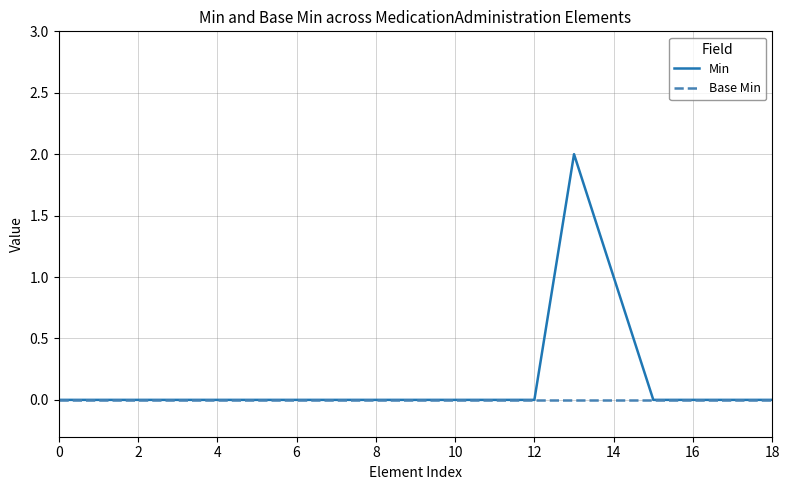

List the series in order of their overall mean, lowest first.

Base Min, Min